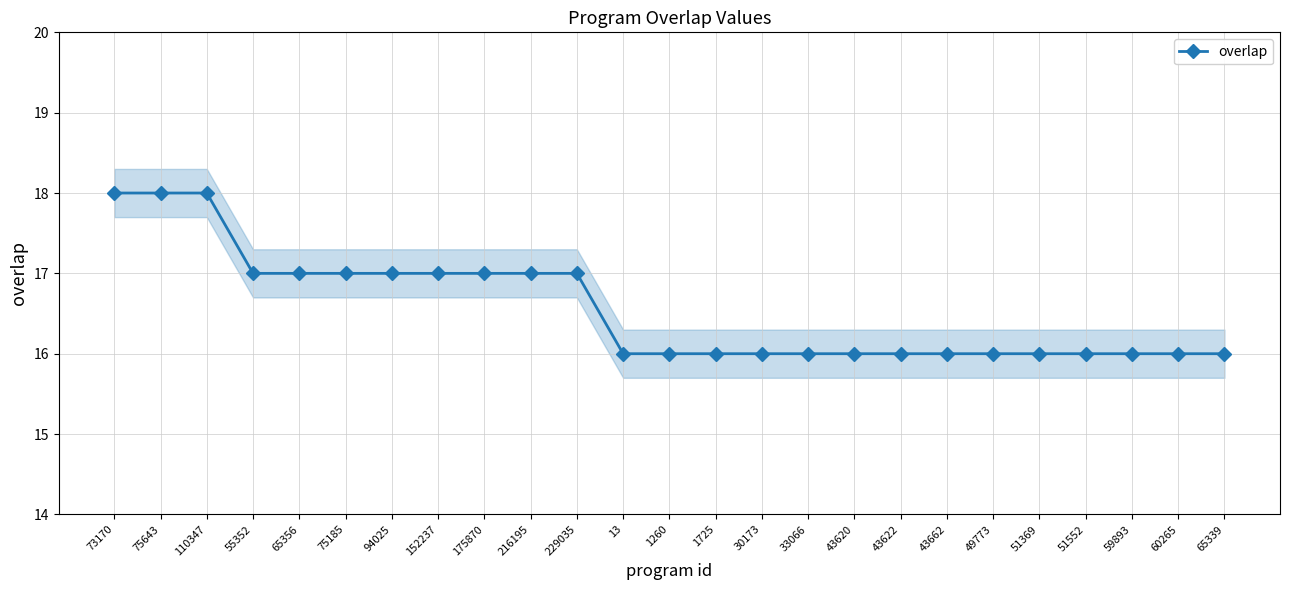

What is the value of the 4th point from the left?

17